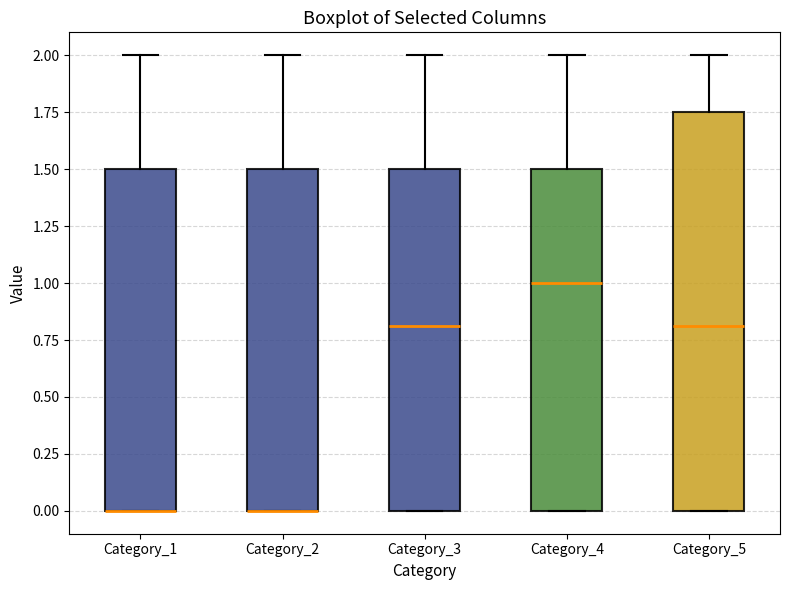

Reading left to right, read every box against the y-axis: the position of its median line, the range the box covers, and the ends of its whiskers. The values are not printed on the chart, so give them approximately, as read against the axis.

Category_1: median 0.00 (drawn on the box's lower edge), box 0.00 to 1.50, whiskers 0.00 to 2.00
Category_2: median 0.00 (drawn on the box's lower edge), box 0.00 to 1.50, whiskers 0.00 to 2.00
Category_3: median 0.80, box 0.00 to 1.50, whiskers 0.00 to 2.00
Category_4: median 1.00, box 0.00 to 1.50, whiskers 0.00 to 2.00
Category_5: median 0.80, box 0.00 to 1.75, whiskers 0.00 to 2.00